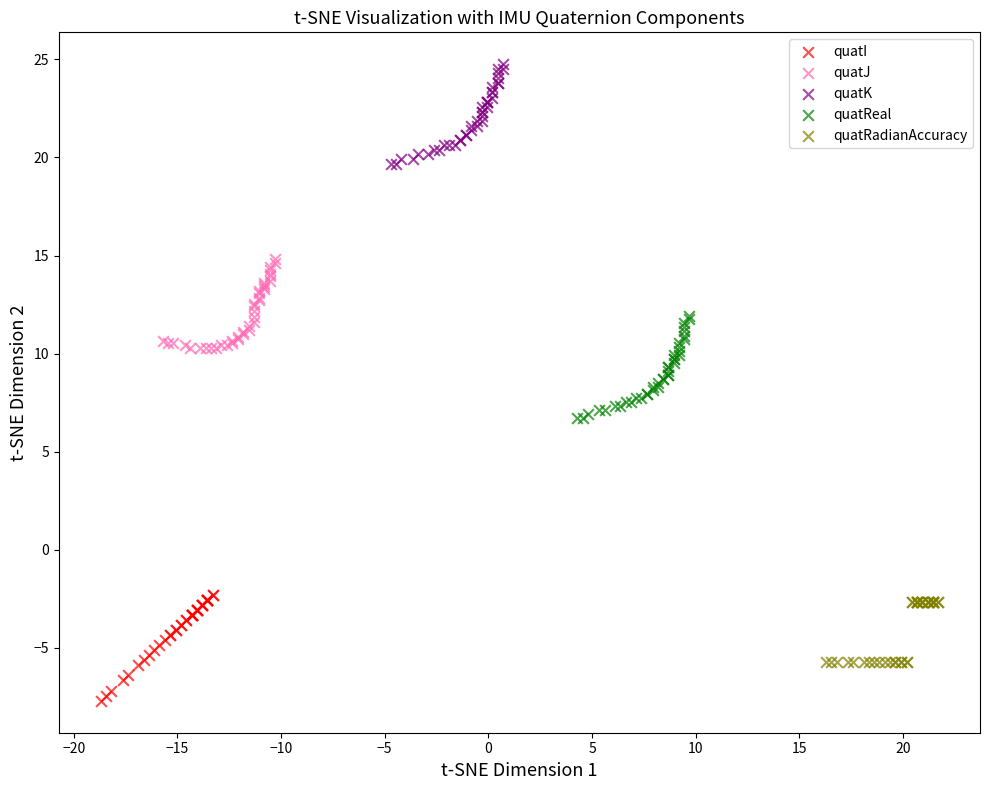

Which series contains the highest Y value?

quatK